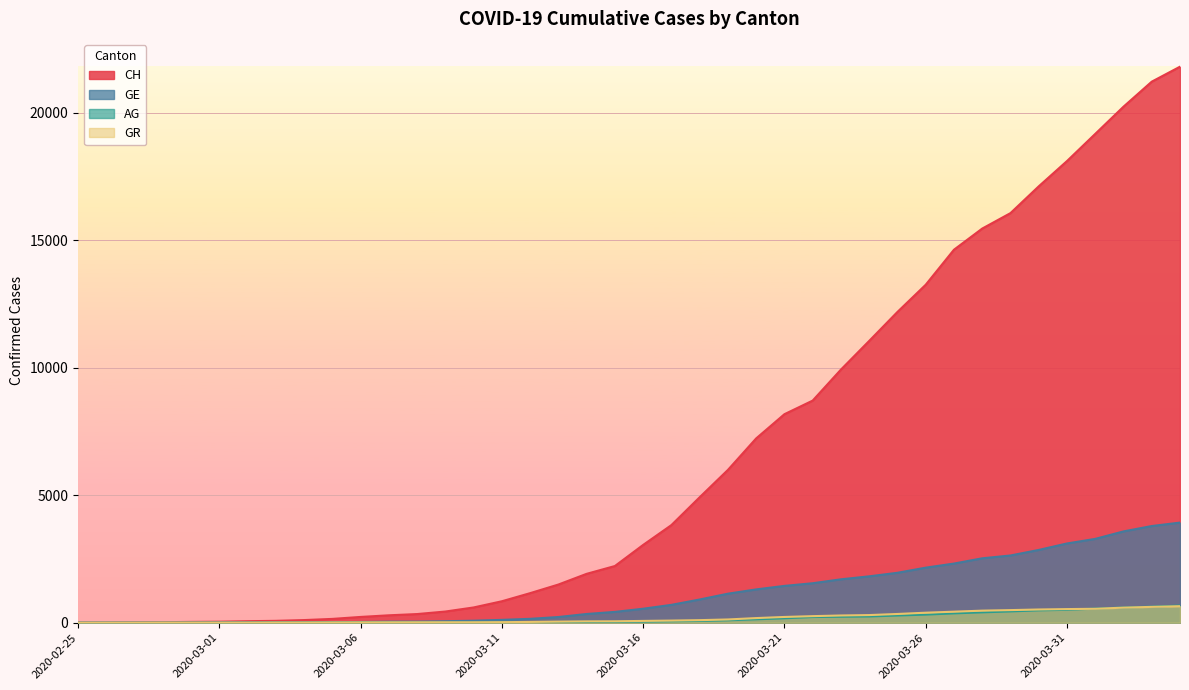

At how many categories does at least one series exceed 6363?

16